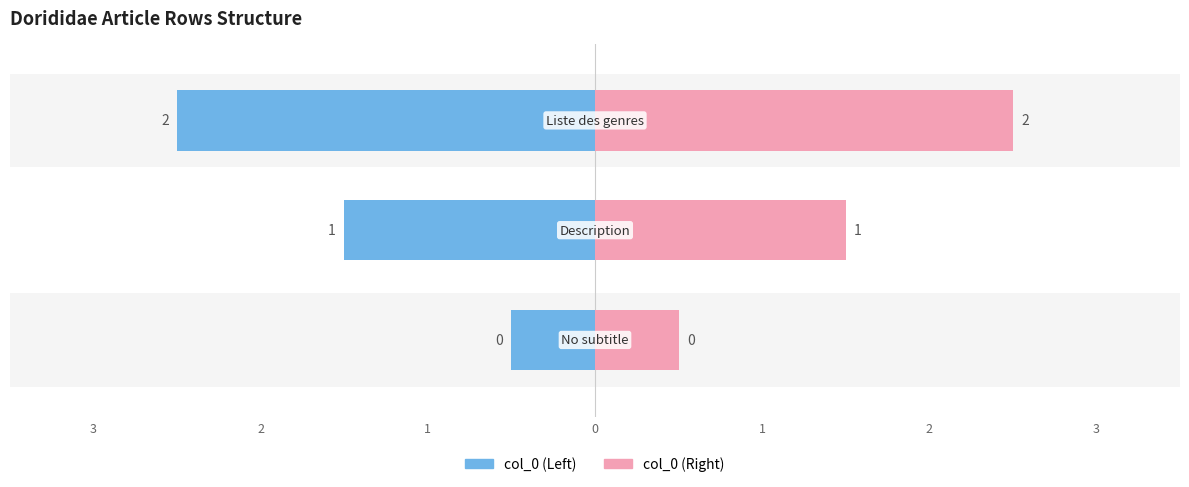

At how many categories does at least one series exceed 0?

2